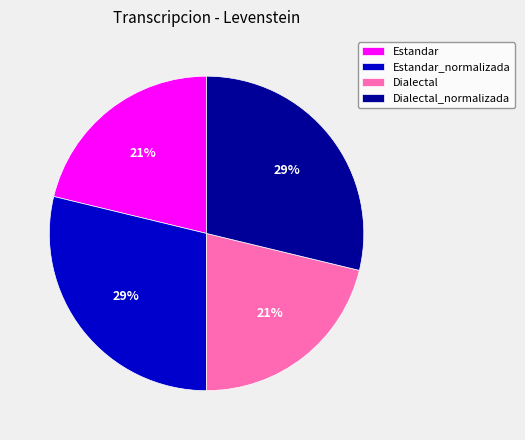

Is there a majority slice in this chart?

No